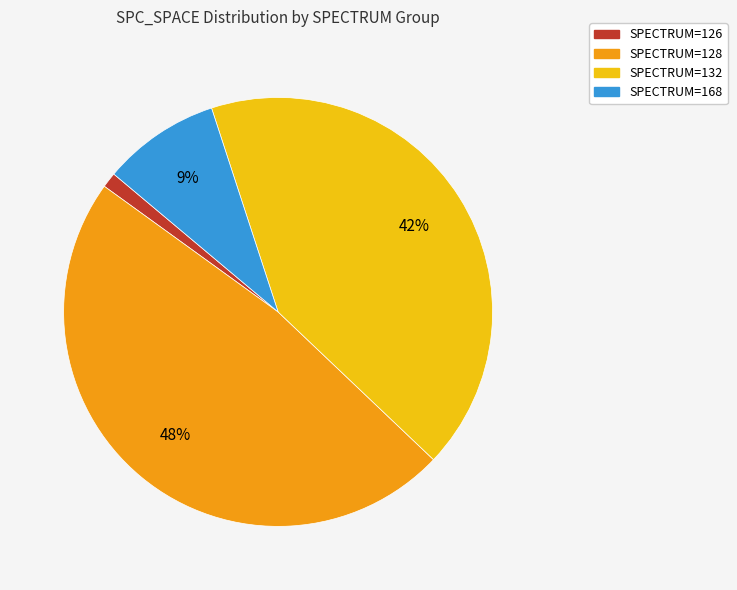

Does any single category account for the majority?

No